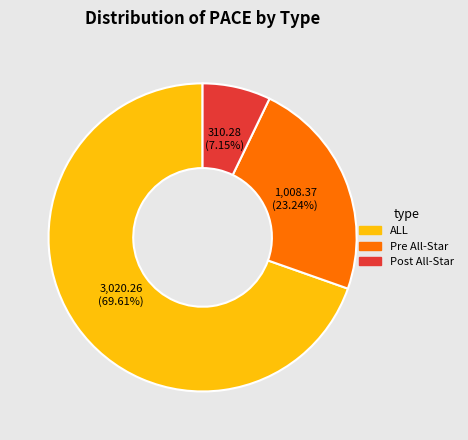

Which slice represents more than half of the pie?

ALL